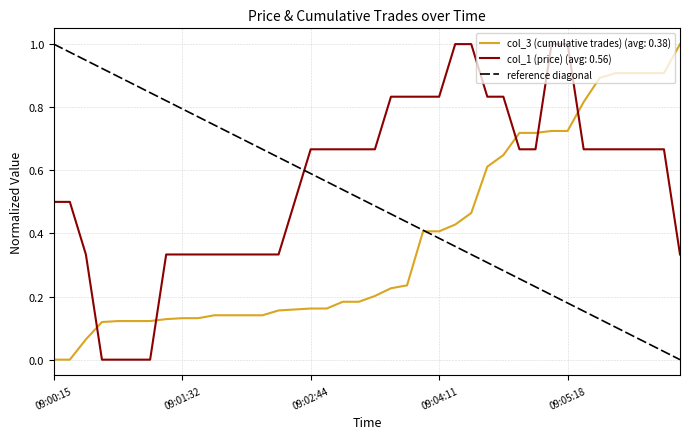

Which series ends up on top after the final intersection of col_3 (cumulative trades) (avg: 0.38) and col_1 (price) (avg: 0.56)?

col_3 (cumulative trades) (avg: 0.38)